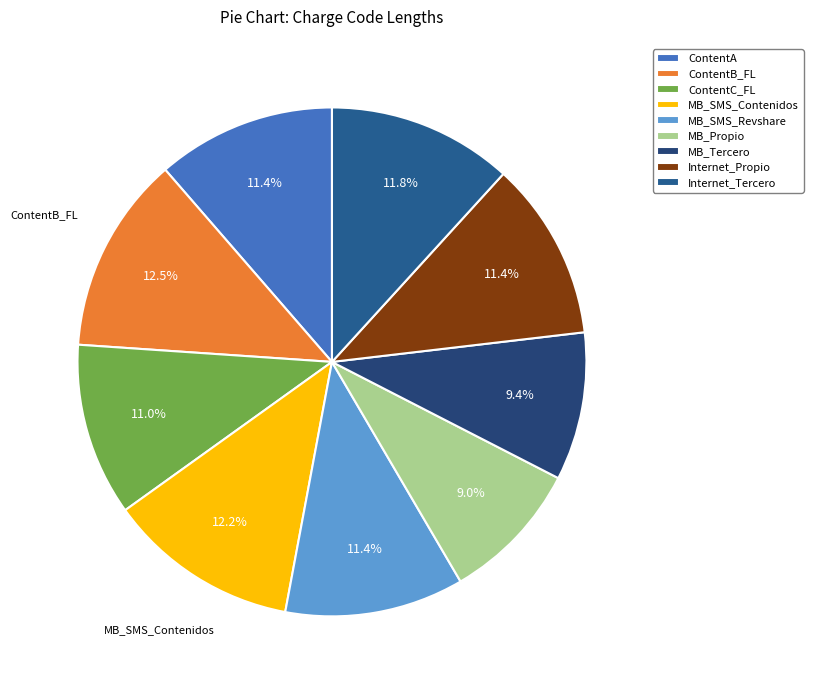

Count the number of slices in the pie.

9